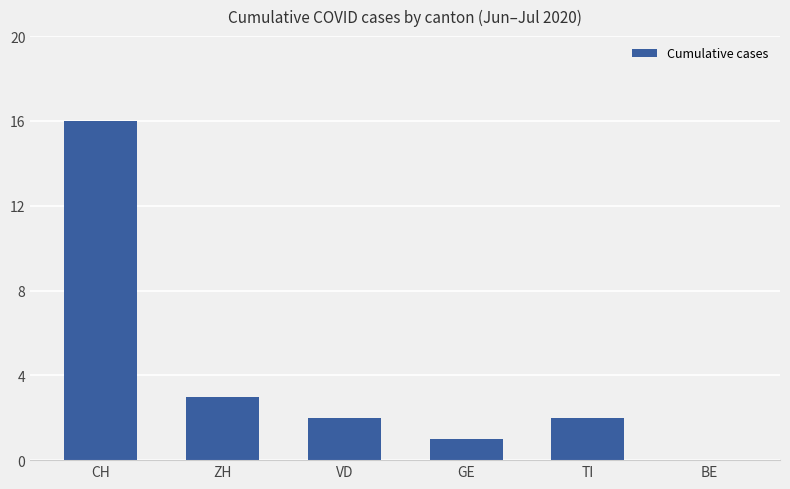

What is the sum of the values at TI and GE?

3